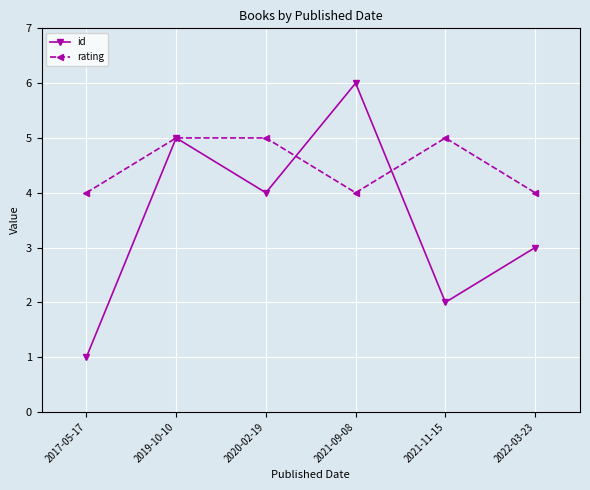

What is the spread (max minus min) of values at 2021-11-15?

3